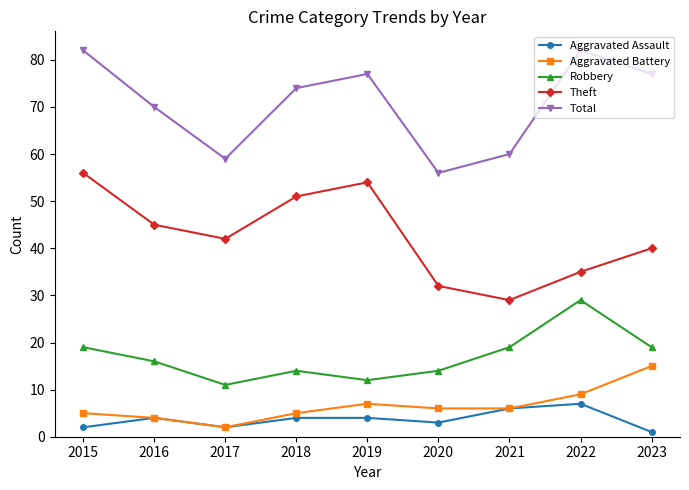

Does the chart display data point markers on the line(s)?

Yes